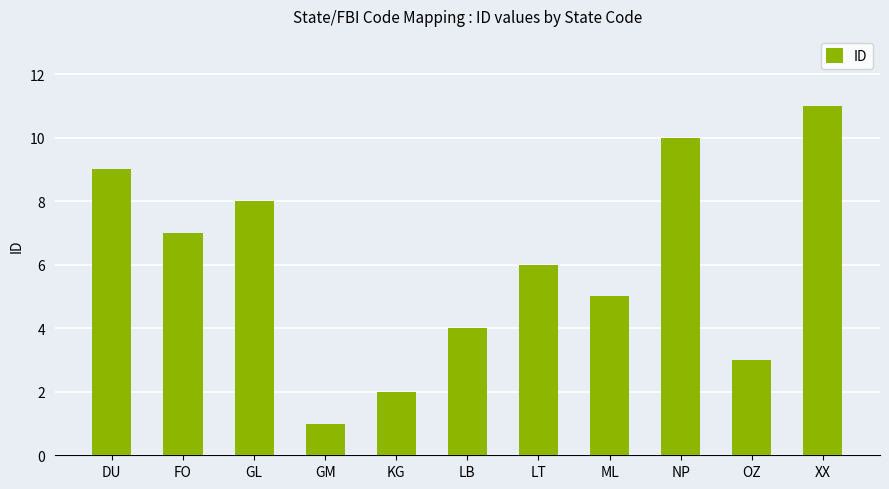

Read the value at NP, to the nearest 10.

10